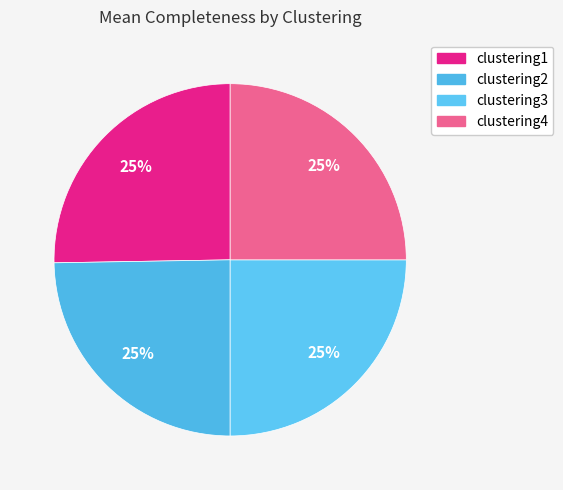

Is there a majority slice in this chart?

No